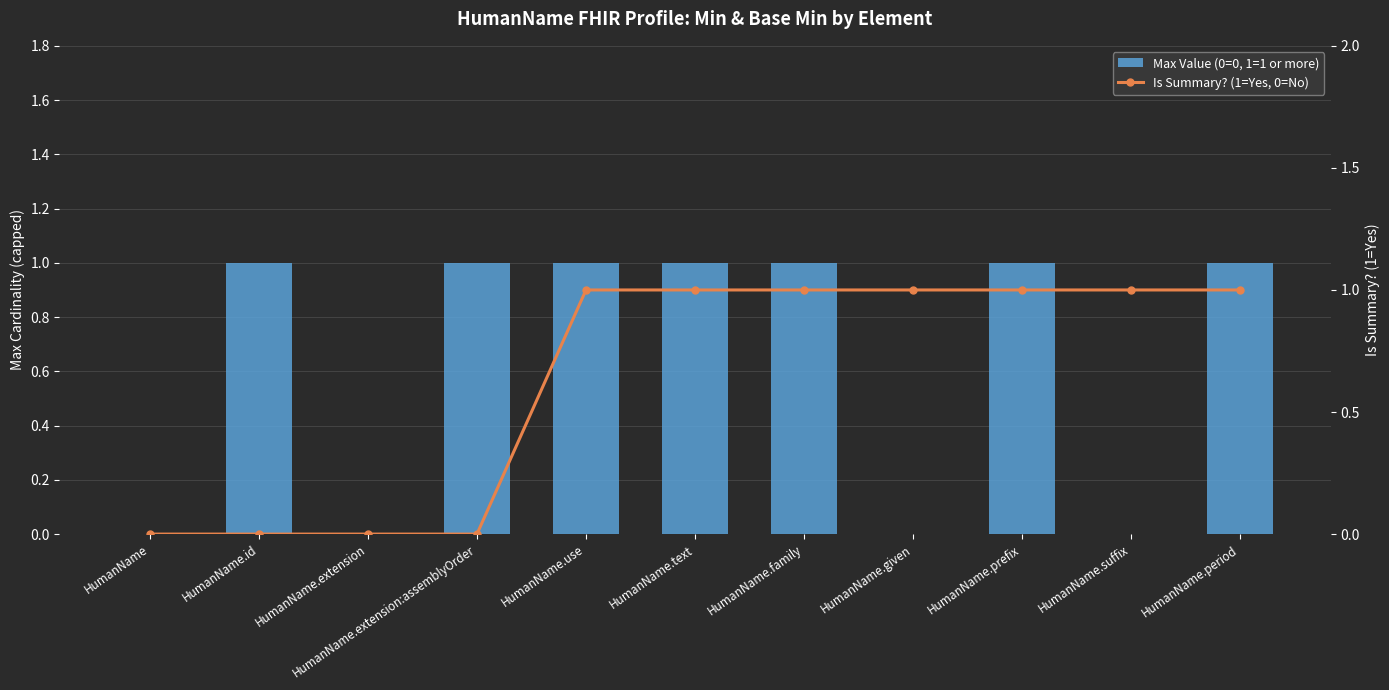

Reading left to right, what are all the values shown in this chart?

Max Value (0=0, 1=1 or more): 0	1	0	1	1	1	1	0	1	0	1
Is Summary? (1=Yes, 0=No): 0	0	0	0	1	1	1	1	1	1	1